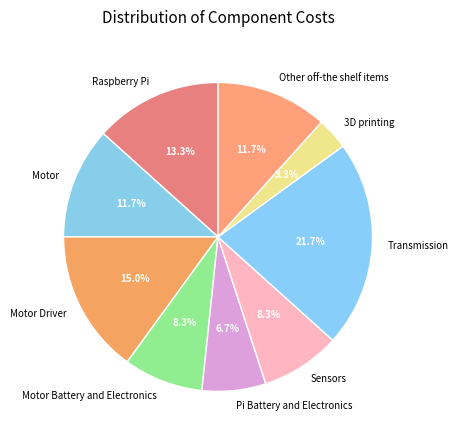

How many segments does this pie chart have?

9